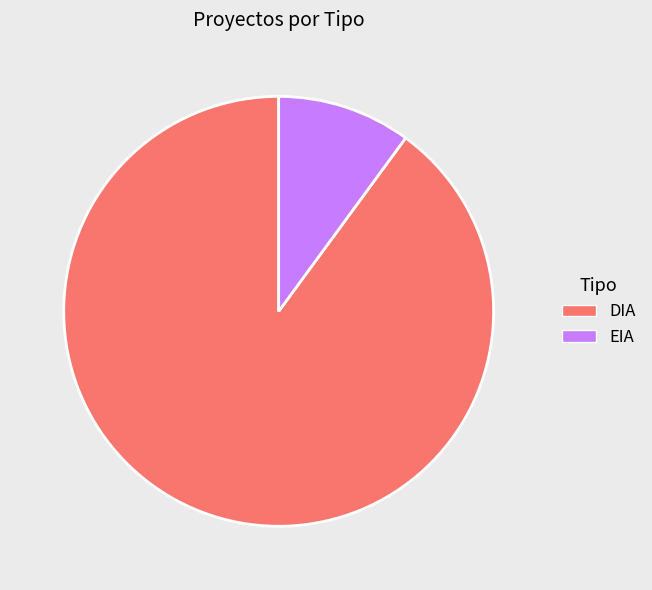

The EIA slice represents 10% of the pie. True or false?

True